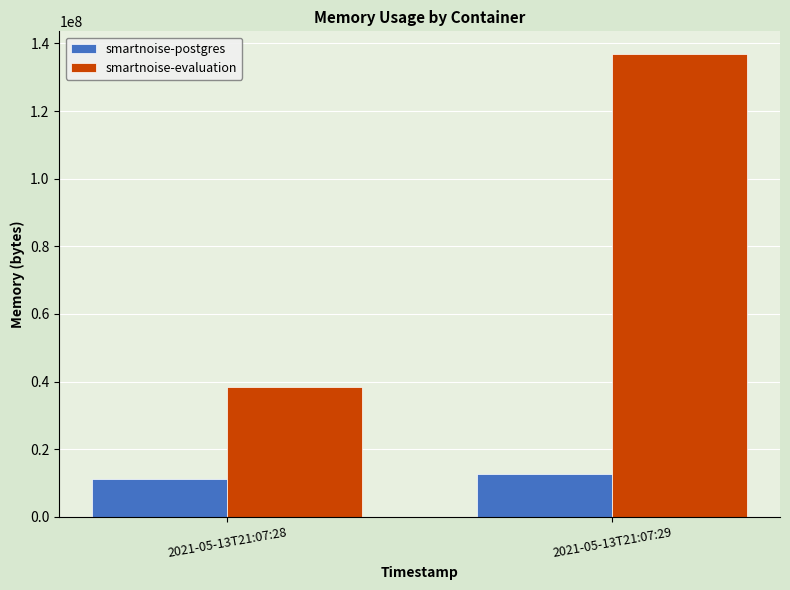

What is the difference between the maximum and minimum values in the smartnoise-evaluation series?

98336768